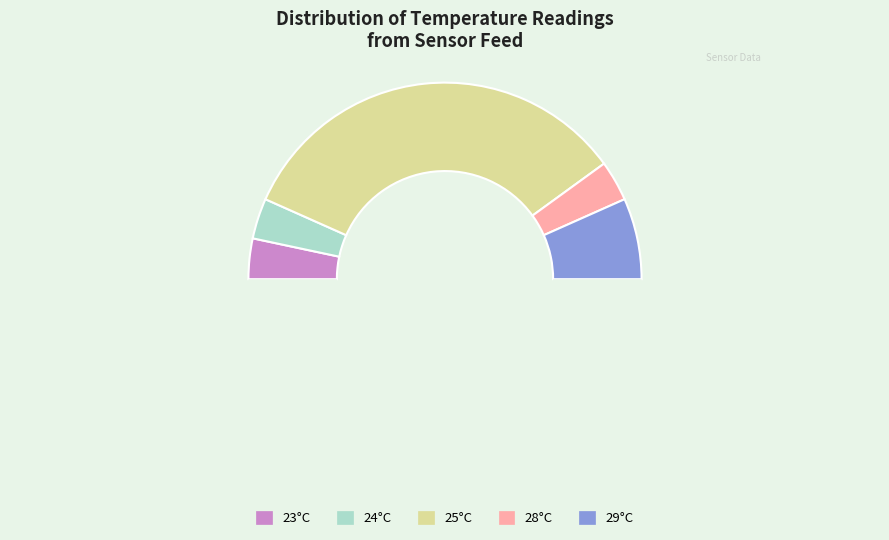

Which slice is the smallest?

28